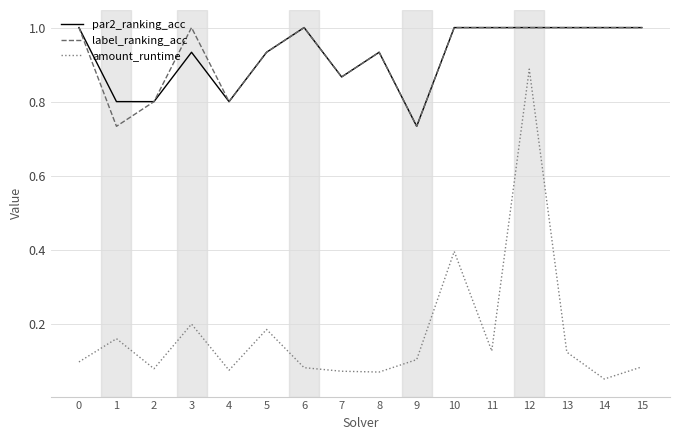

What is the spread (max minus min) of values at 1?

0.6